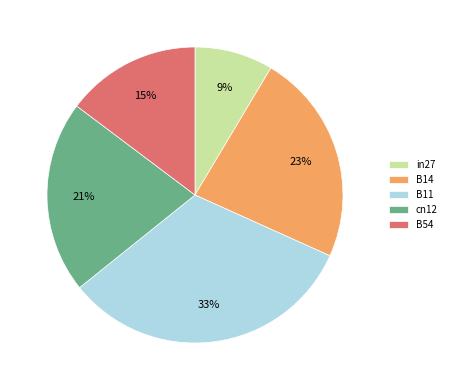

Which category has the smallest portion of the pie?

in27